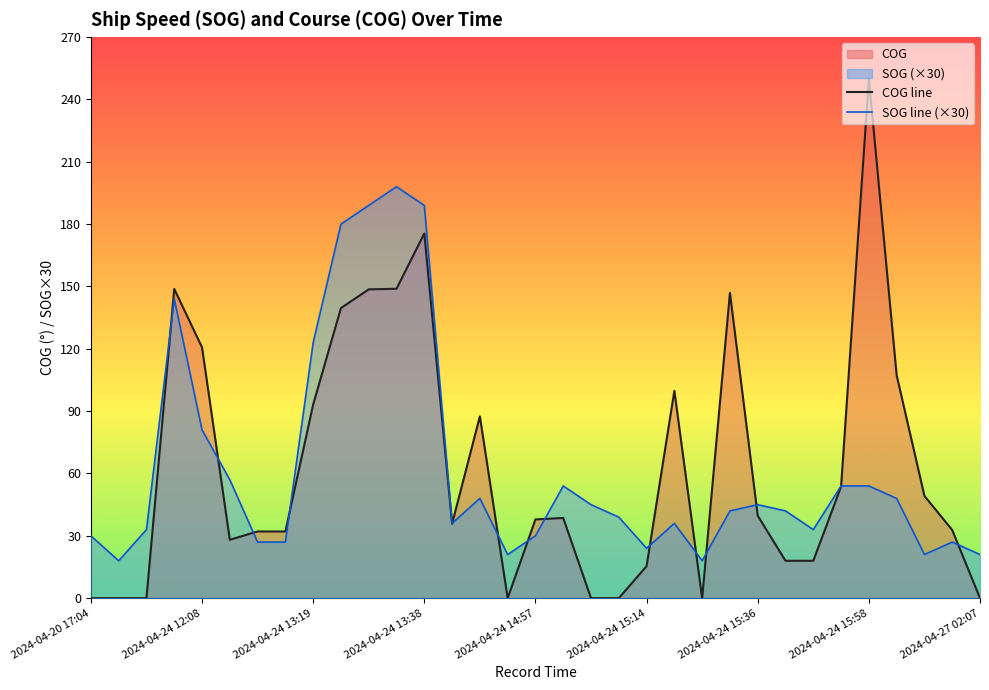

At how many categories does at least one series exceed 108?

9